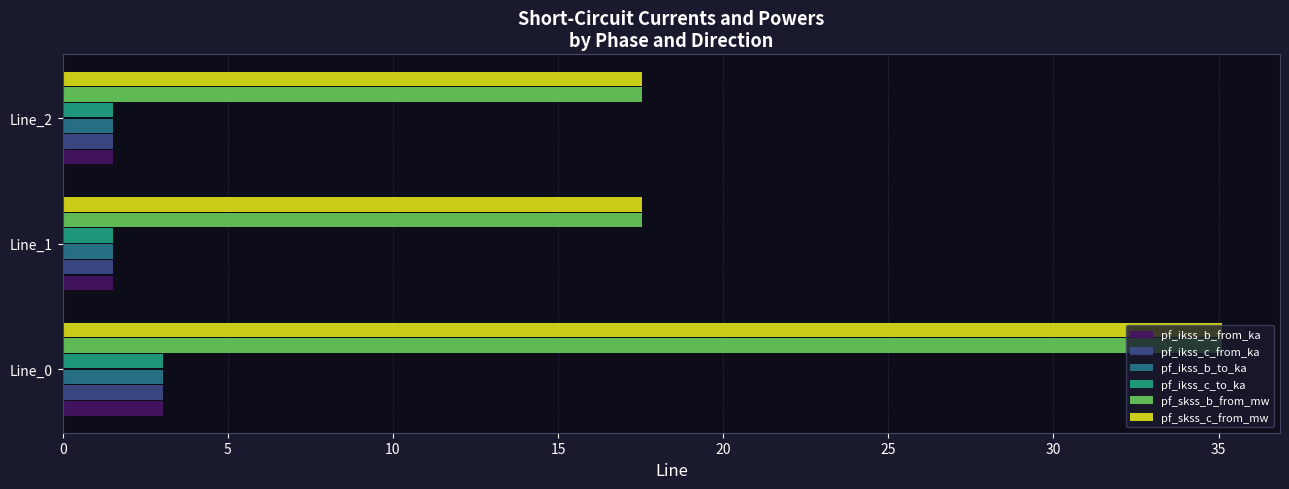

Is the value of pf_ikss_c_from_ka at Line_2 greater than the value of pf_skss_b_from_mw at Line_0?

No